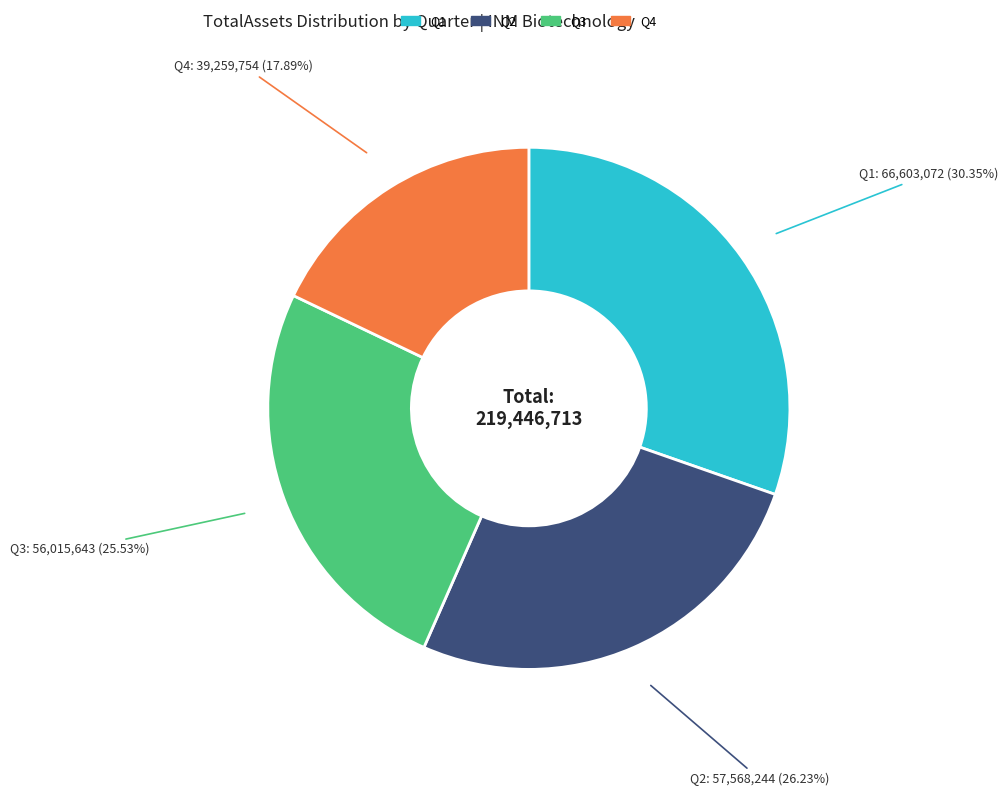

Does Q4 represent more than half of the total?

No